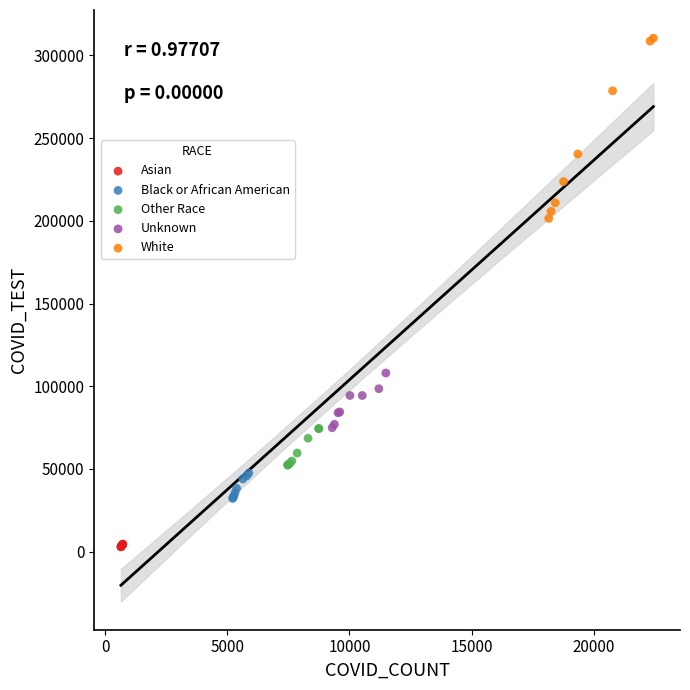

Which series has the largest Y range (max minus min)?

White